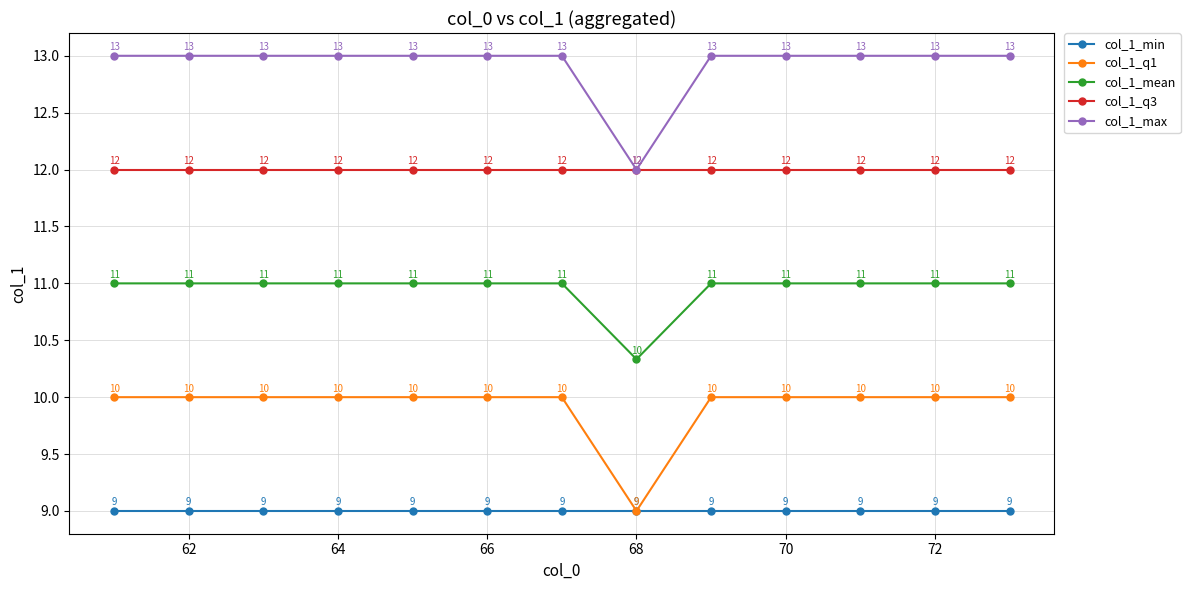

True or false: col_1_q3 has more than 0 points higher than both neighbors.

False